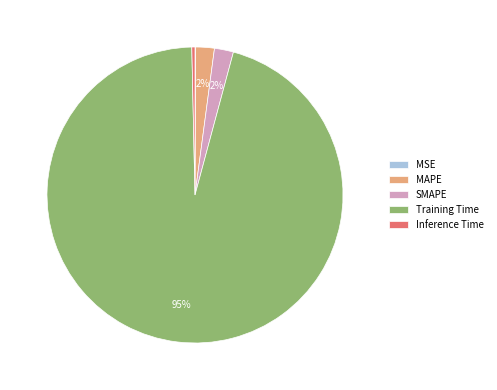

Does any single category account for the majority?

Yes